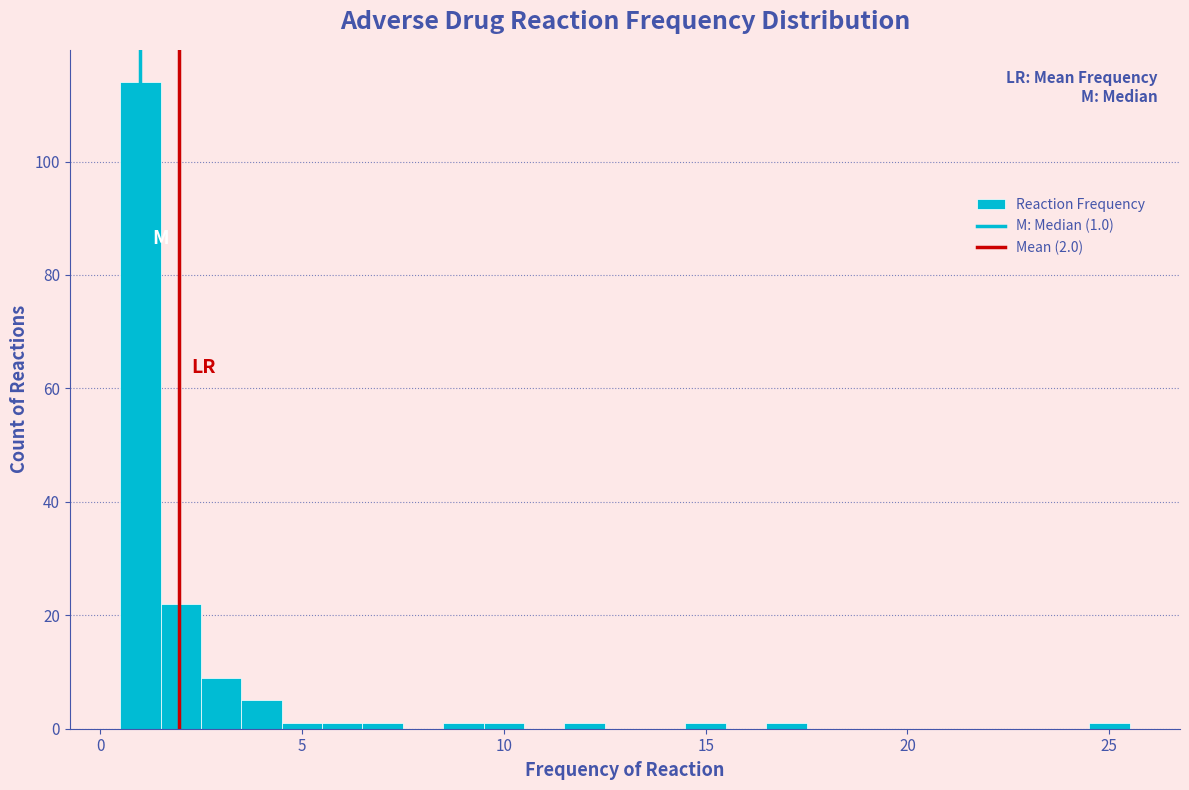

Around what value on the x-axis is the tallest bar? Give the approximate position of its centre, as read against the axis.

1.0